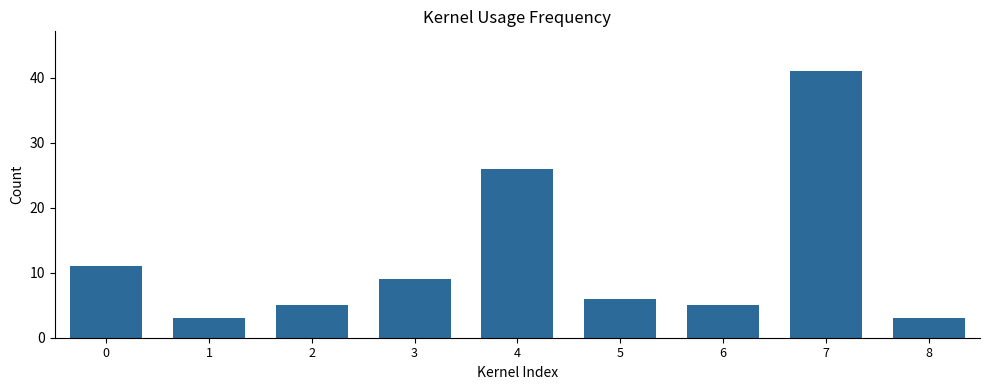

The value at 5 is 6. True or false?

True